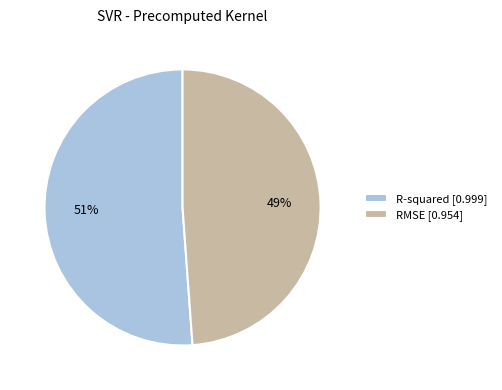

The RMSE slice represents 49% of the pie. True or false?

True